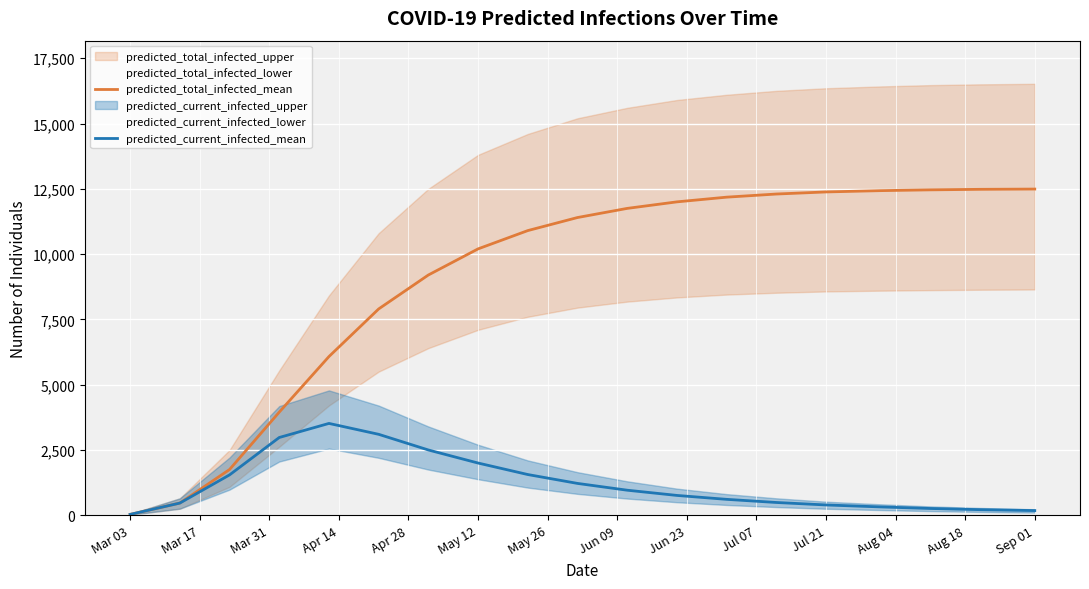

What is the highest value of the predicted_current_infected_mean series?

3517